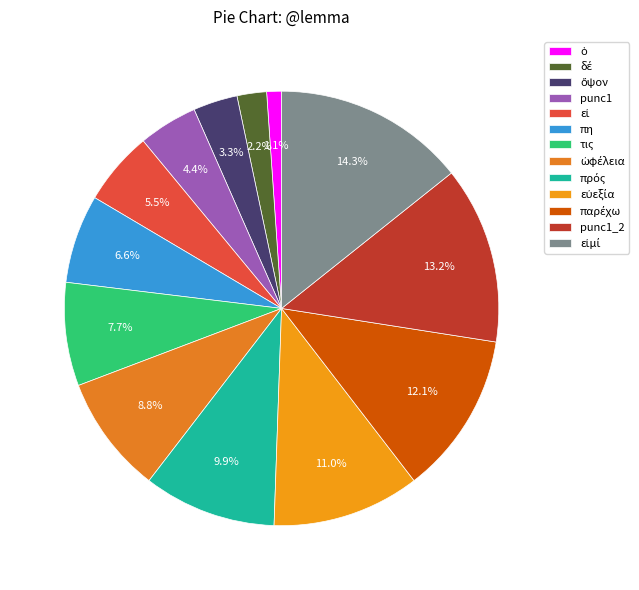

How many slices are in this pie chart?

13